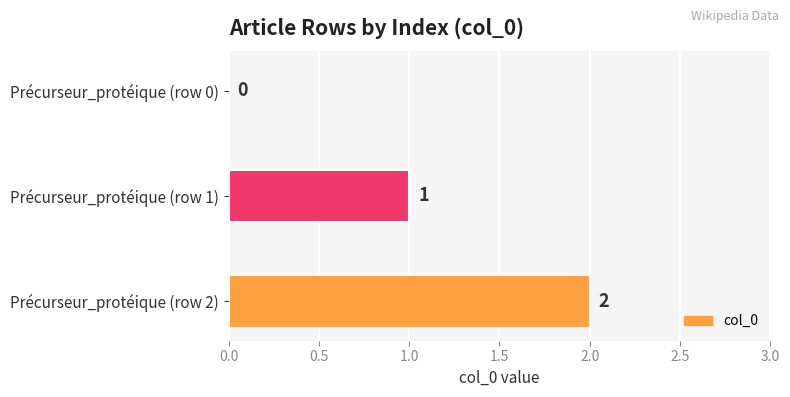

Between Précurseur_protéique (row 1) and Précurseur_protéique (row 2), which is larger?

Précurseur_protéique (row 2)